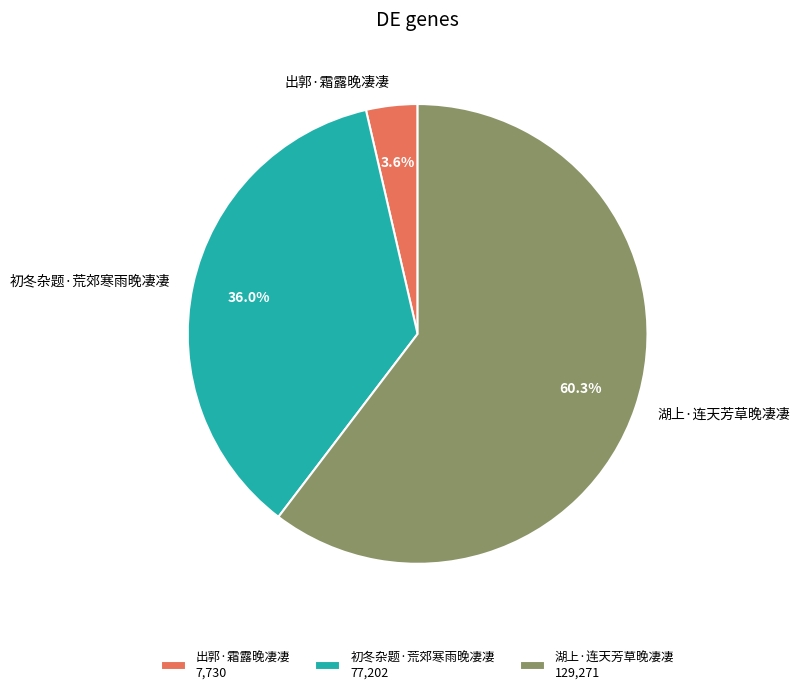

How many slices are in this pie chart?

3